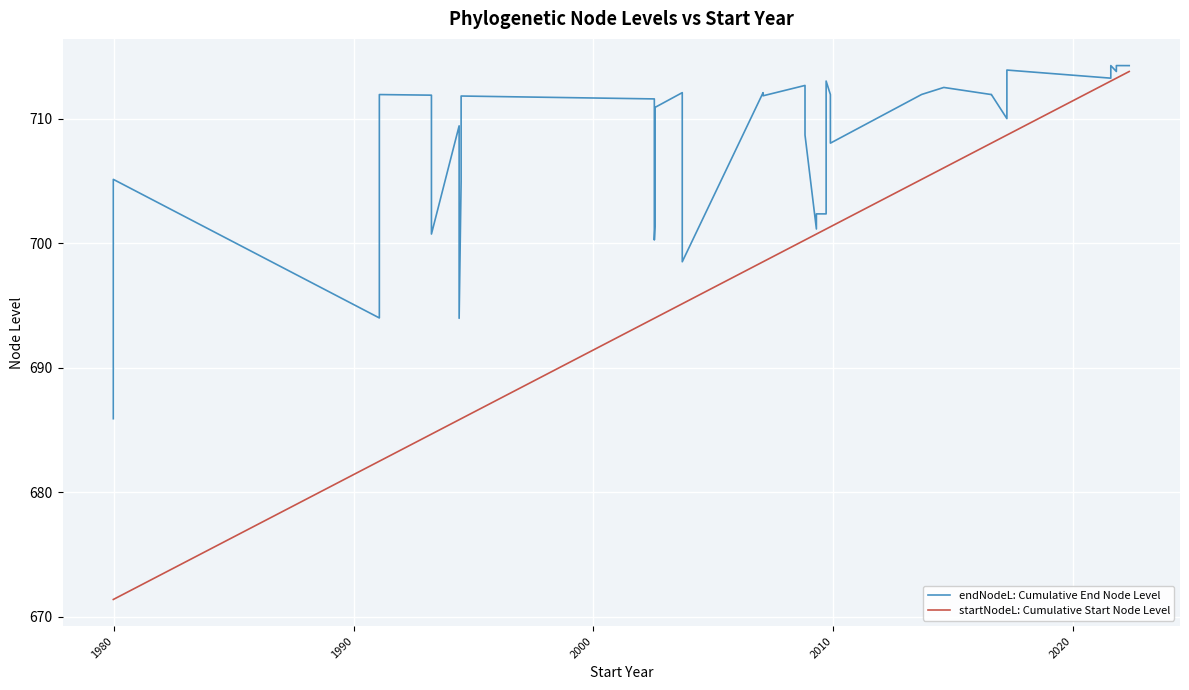

Which series has the widest spread of values?

startNodeL: Cumulative Start Node Level